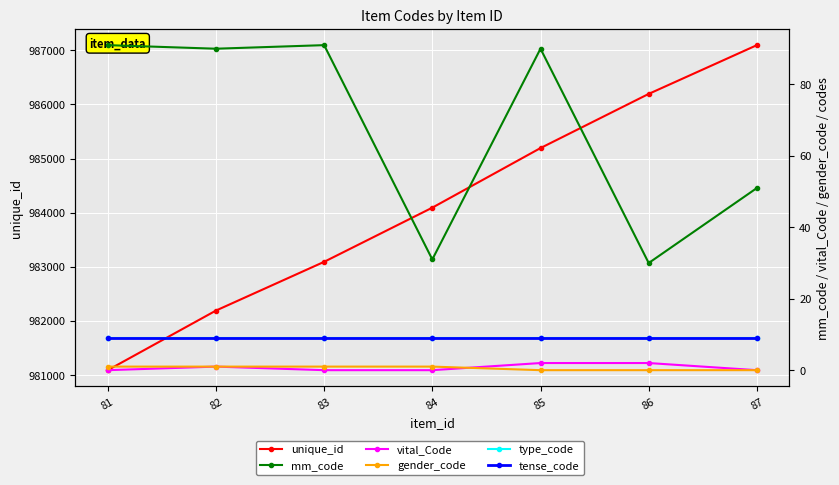

How many values in vital_Code are above zero?

3